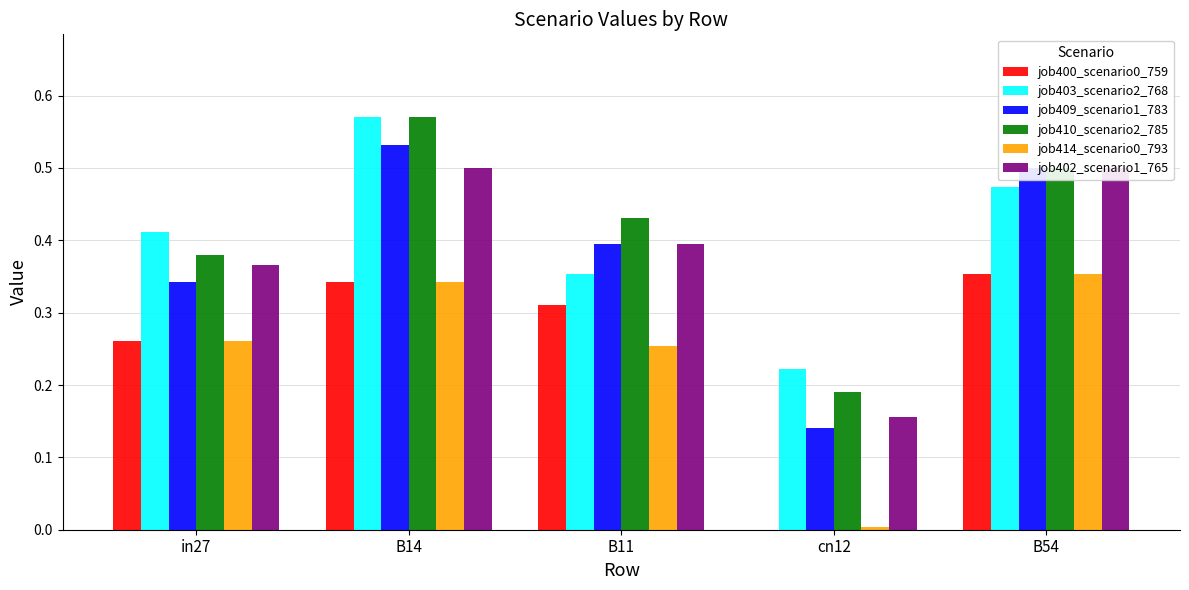

Which series has the widest spread of values?

job409_scenario1_783